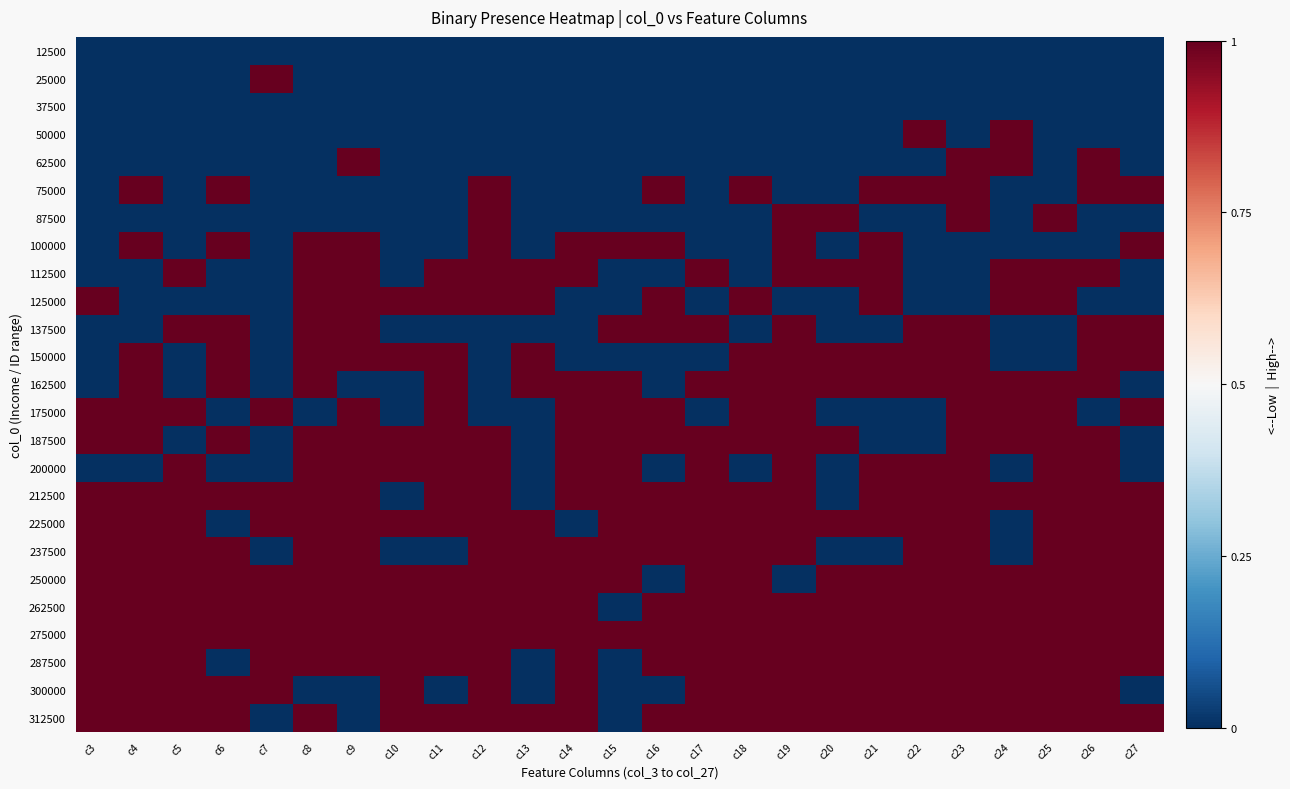

How many data points does each series have?

25